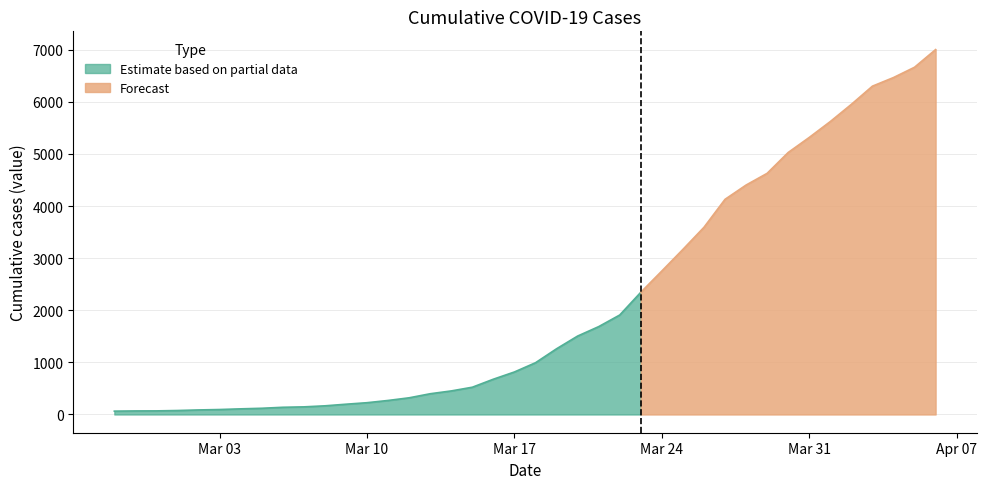

What is the difference between the maximum and minimum values?

6939